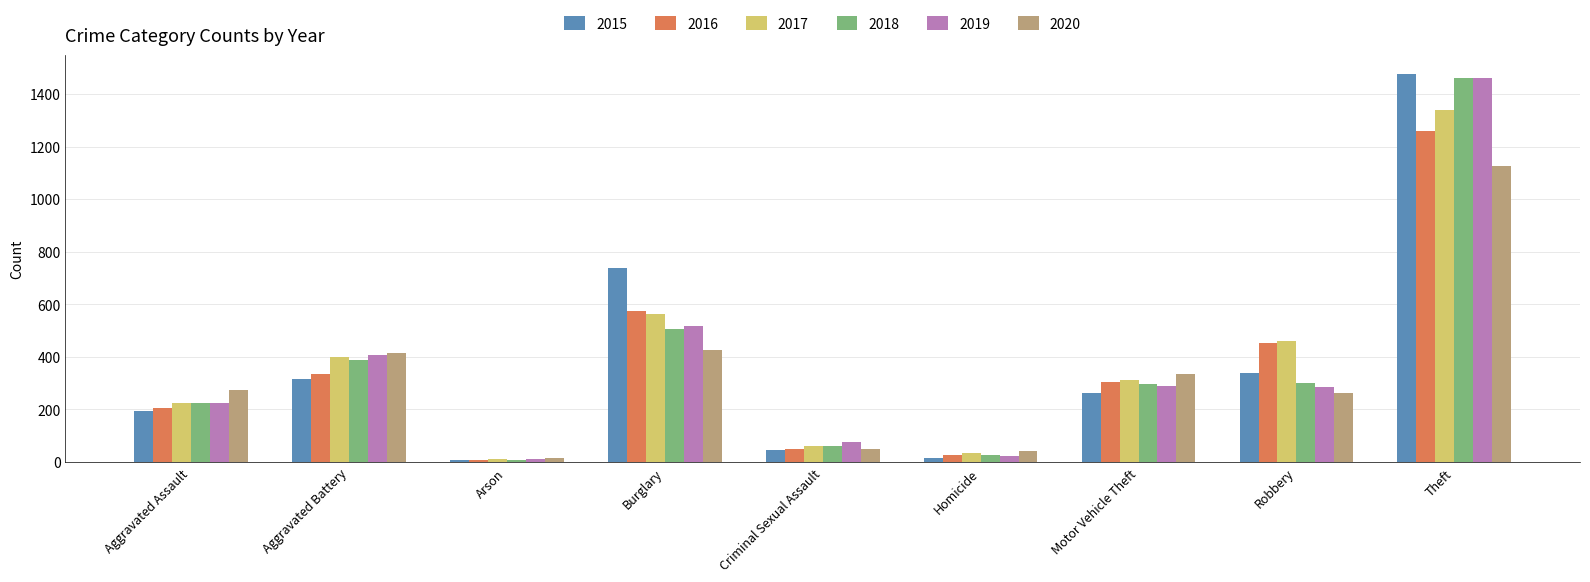

Count the number of categories in the chart.

9